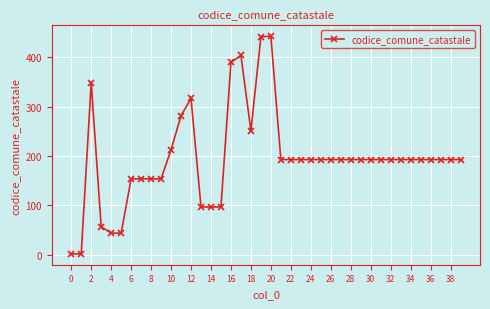

What is the sum of all values?

7814